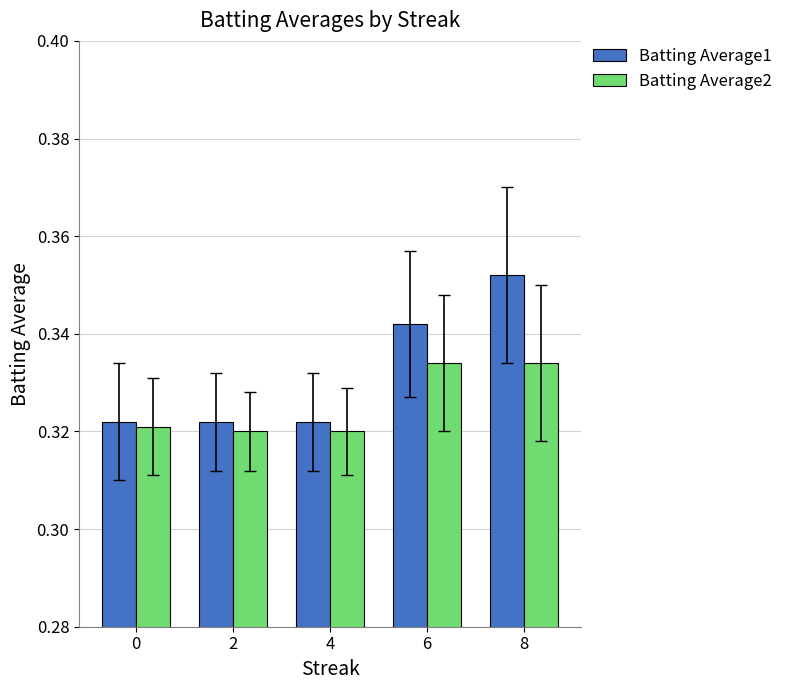

What is the sum of all Batting Average2 values?

1.6